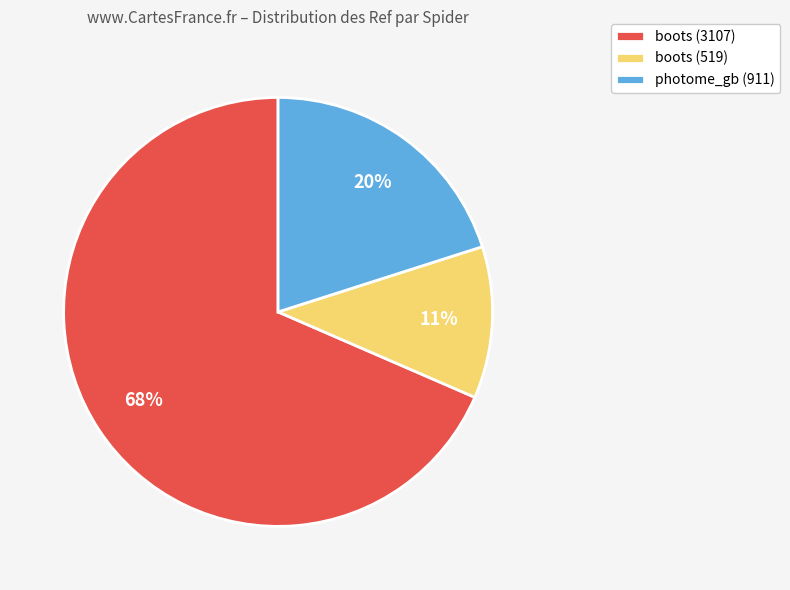

Is boots (3107) the majority of the pie?

Yes